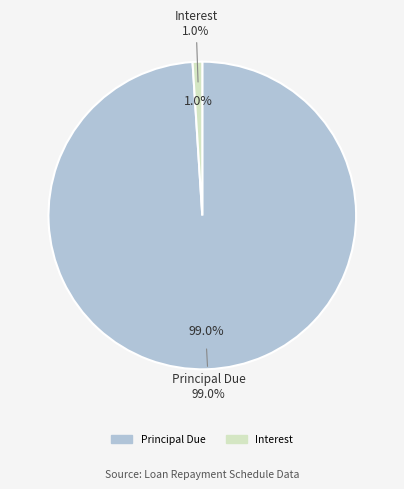

To the nearest percent, what percentage of the pie is Interest?

1%